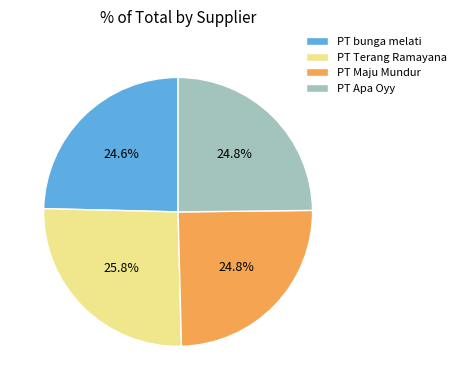

True or false: PT Terang Ramayana accounts for 26% of the total.

True